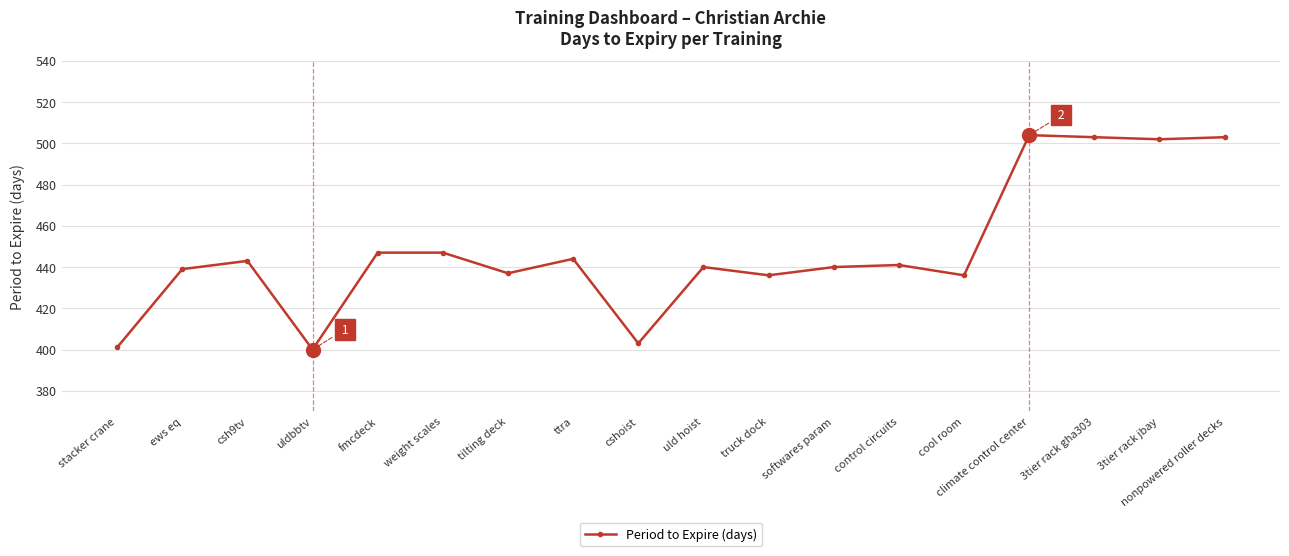

What is the label of the 17th point from the left?

3tier rack jbay